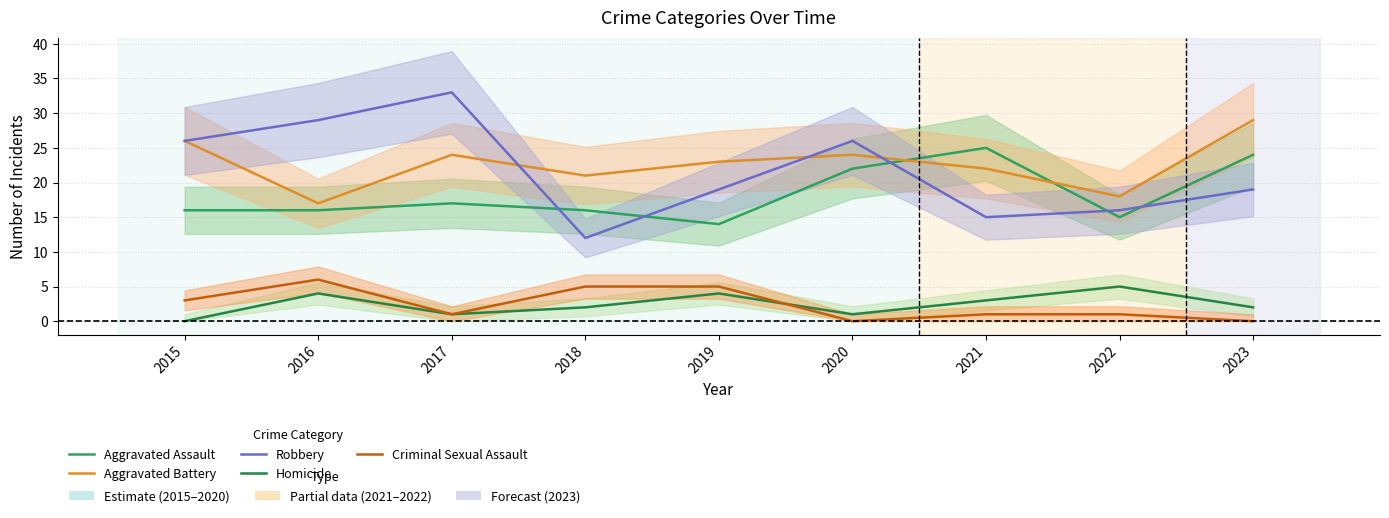

True or false: Criminal Sexual Assault and Aggravated Battery cross at least once.

False